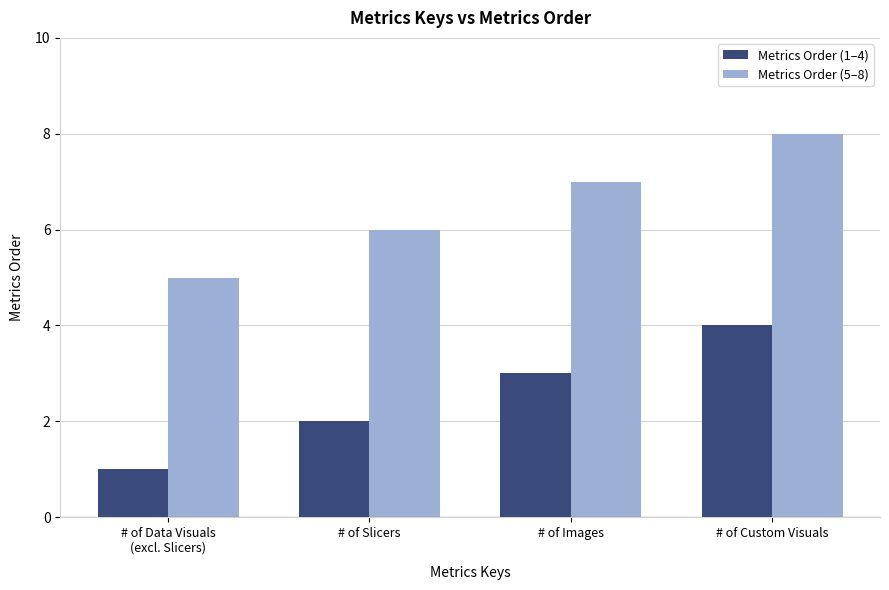

How many categories are shown in the chart?

4